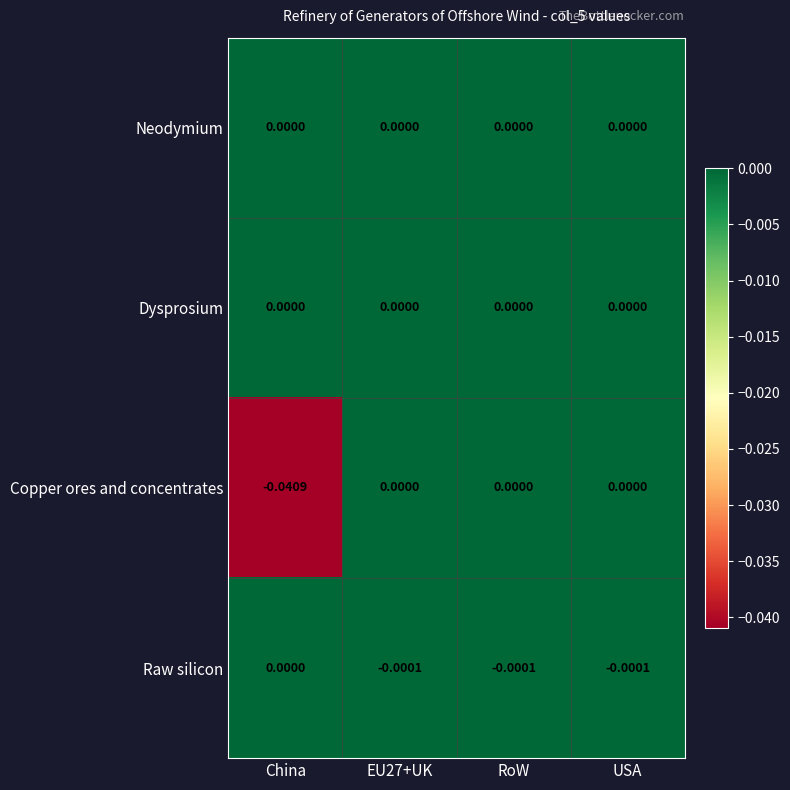

Which series changed the most between China and EU27+UK?

Copper ores and concentrates